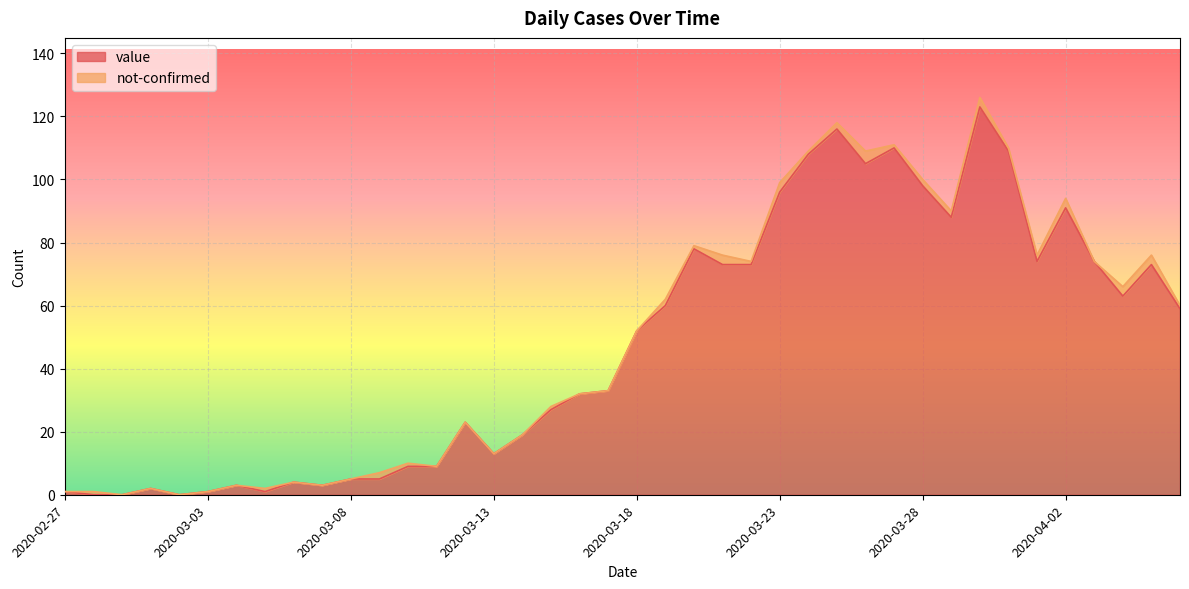

Rank the categories by value from lowest to highest.

2020-02-28, 2020-02-29, 2020-03-02, 2020-02-27, 2020-03-03, 2020-03-05, 2020-03-01, 2020-03-04, 2020-03-07, 2020-03-06, 2020-03-08, 2020-03-09, 2020-03-10, 2020-03-11, 2020-03-13, 2020-03-14, 2020-03-12, 2020-03-15, 2020-03-16, 2020-03-17, 2020-03-18, 2020-04-06, 2020-03-19, 2020-04-04, 2020-03-21, 2020-03-22, 2020-04-05, 2020-04-01, 2020-04-03, 2020-03-20, 2020-03-29, 2020-04-02, 2020-03-23, 2020-03-28, 2020-03-26, 2020-03-24, 2020-03-31, 2020-03-27, 2020-03-25, 2020-03-30